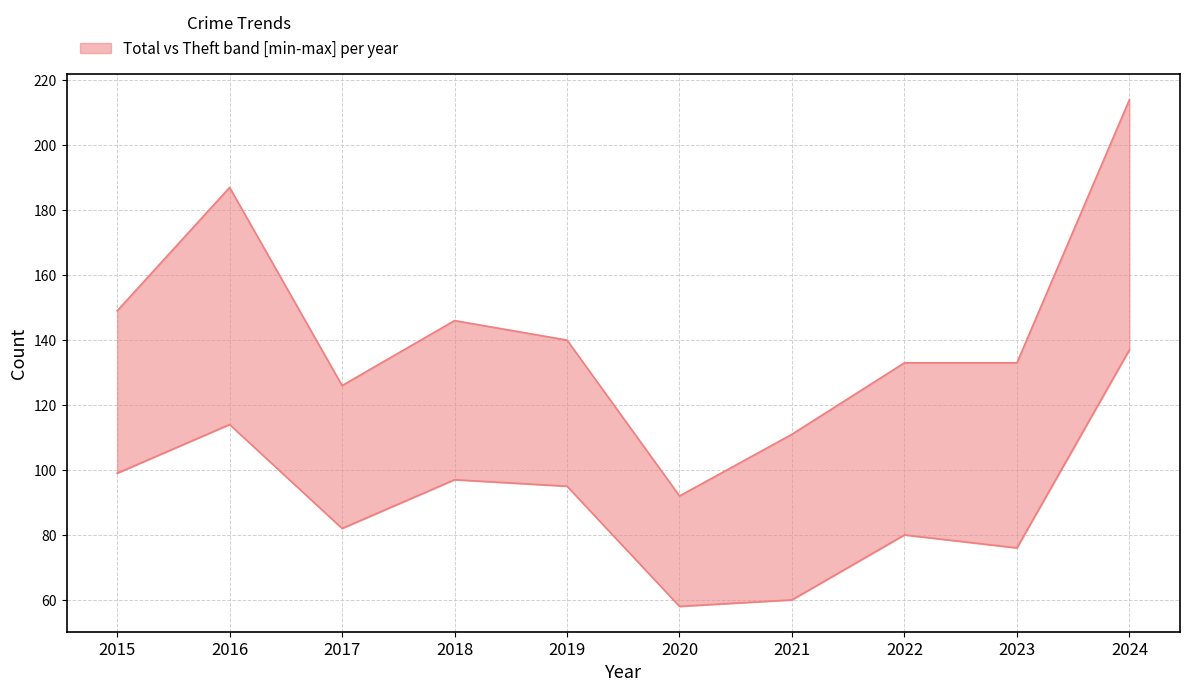

At 2016, list the series in order from largest to smallest.

upper, lower